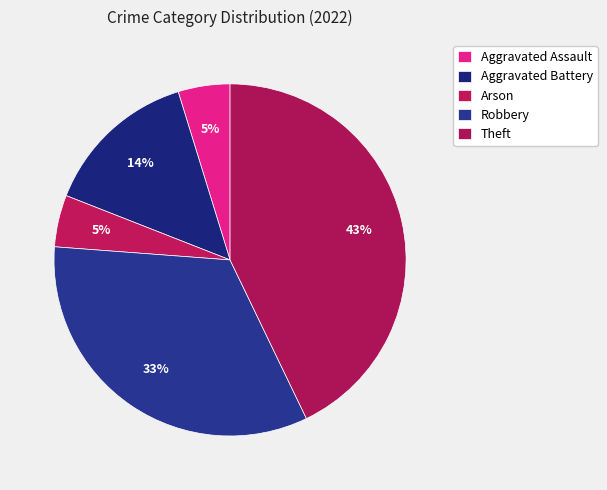

Which category has the biggest portion of the pie?

Theft